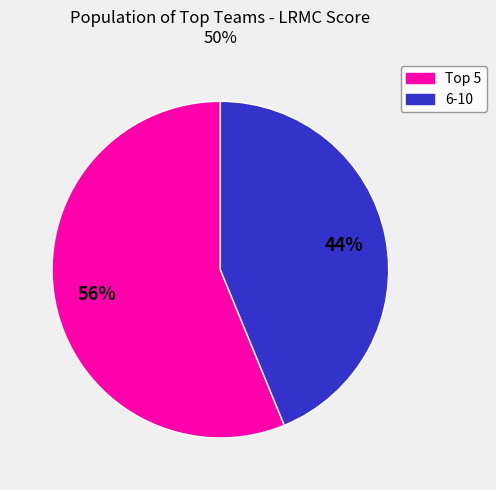

Count the number of slices in the pie.

2